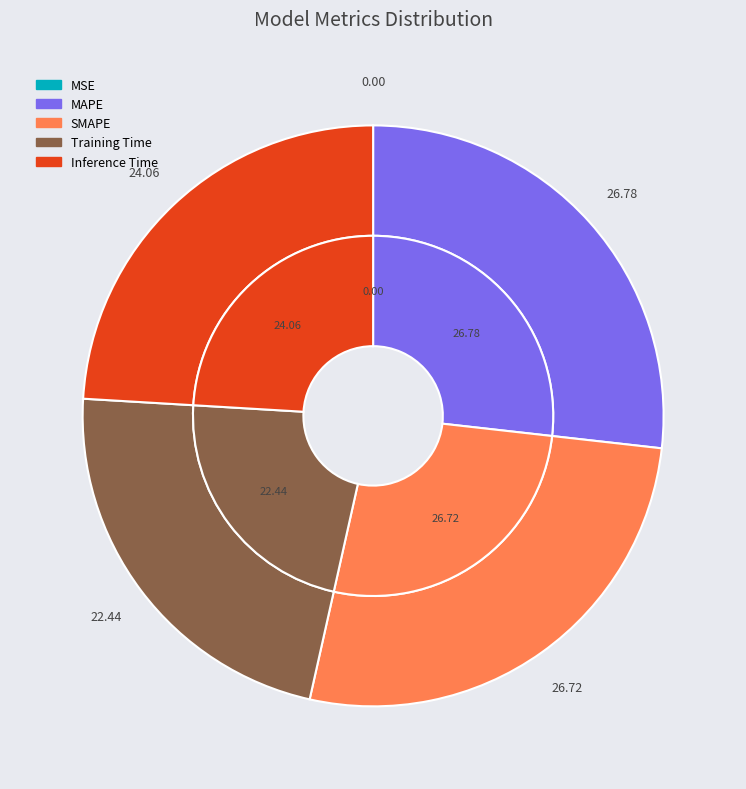

What is the smallest slice in the pie chart?

MSE